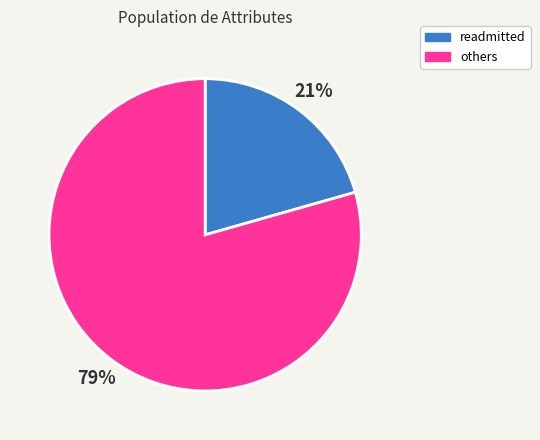

What is the largest slice in the pie chart?

others